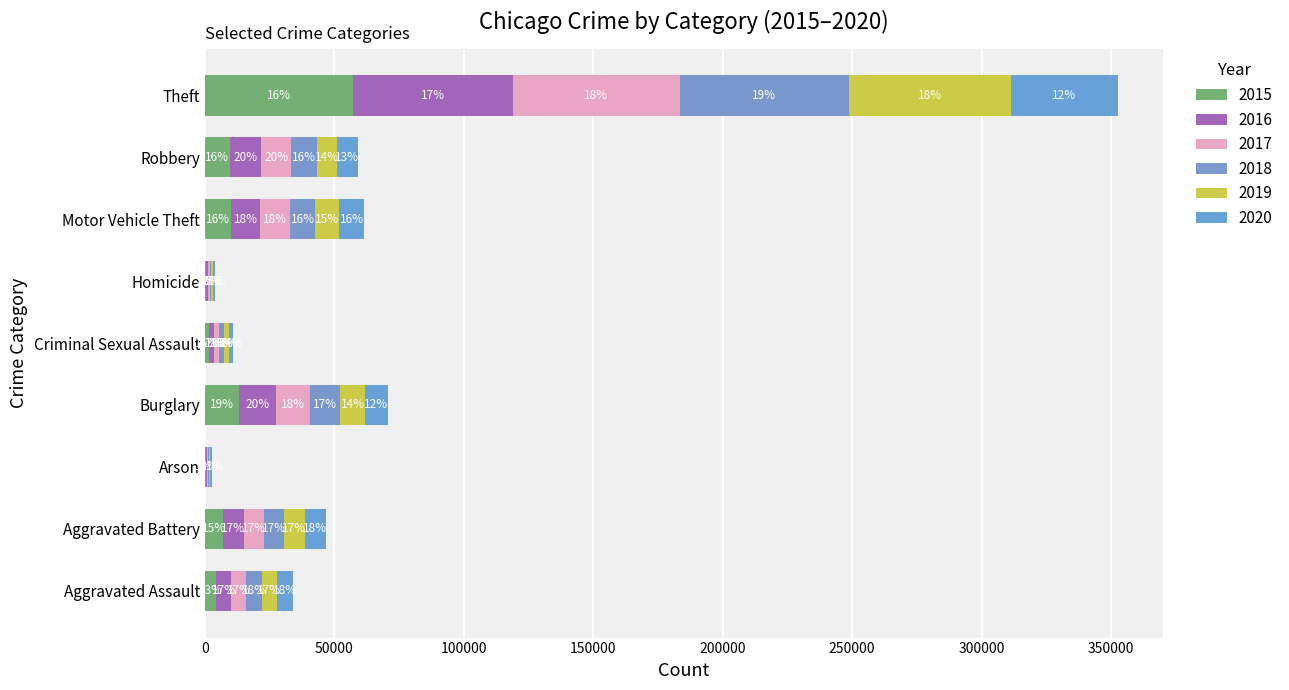

What are all the series names shown in the legend?

2015, 2016, 2017, 2018, 2019, 2020